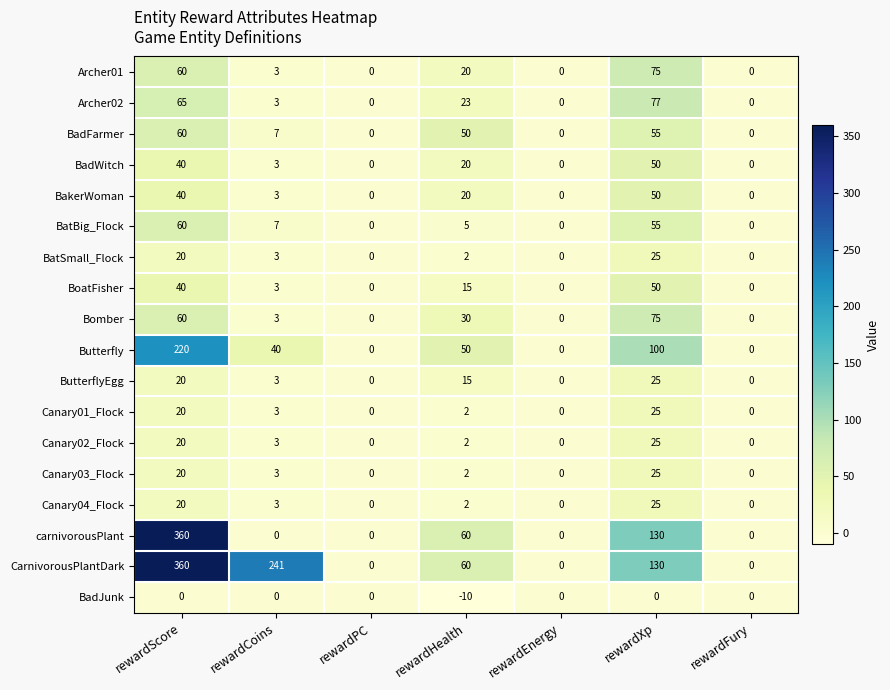

The value of BoatFisher at rewardCoins is 5. True or false?

False